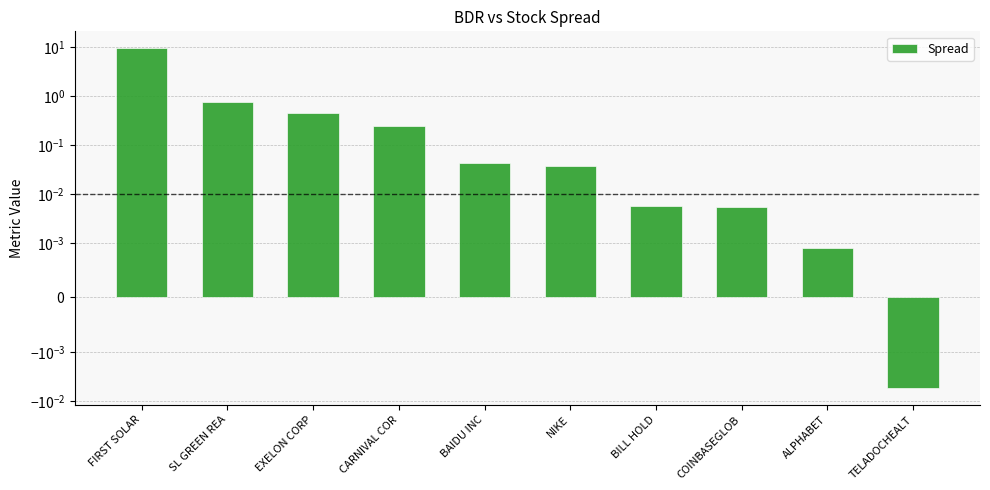

What is the maximum value shown in the chart?

9.5